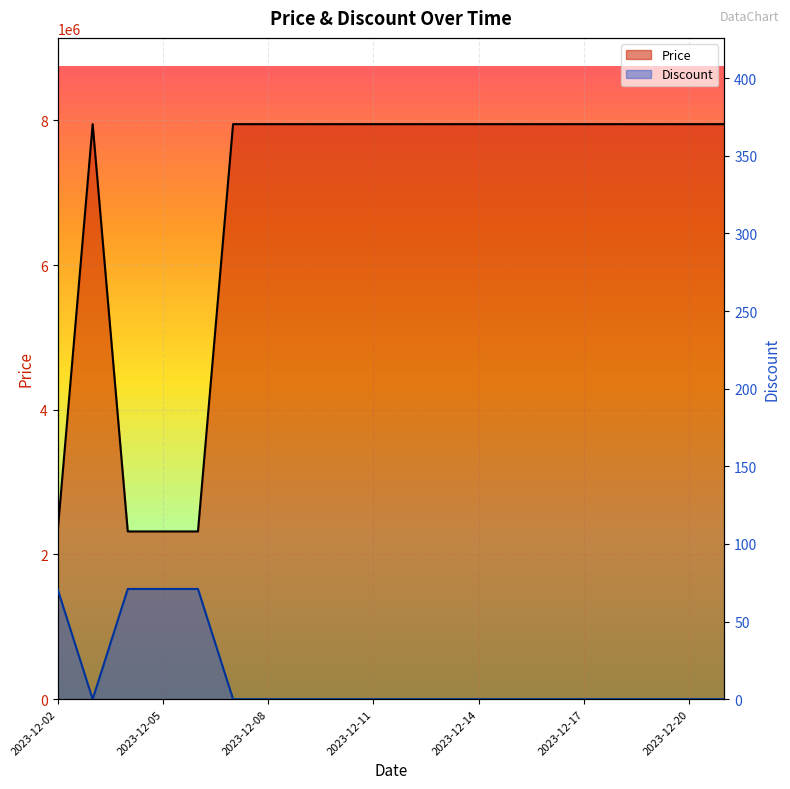

Is the value of Price at 2023-12-11 greater than the value of Discount at 2023-12-11?

Yes